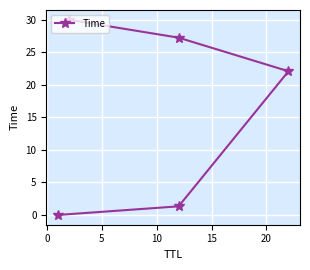

What is the sum of all values?

80.7